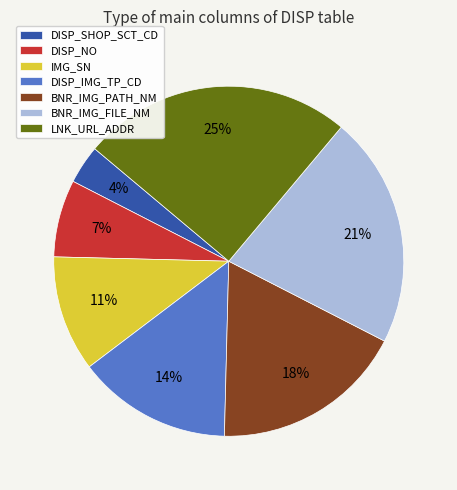

To the nearest percent, what is the difference between the DISP_NO and IMG_SN slice percentages?

4%